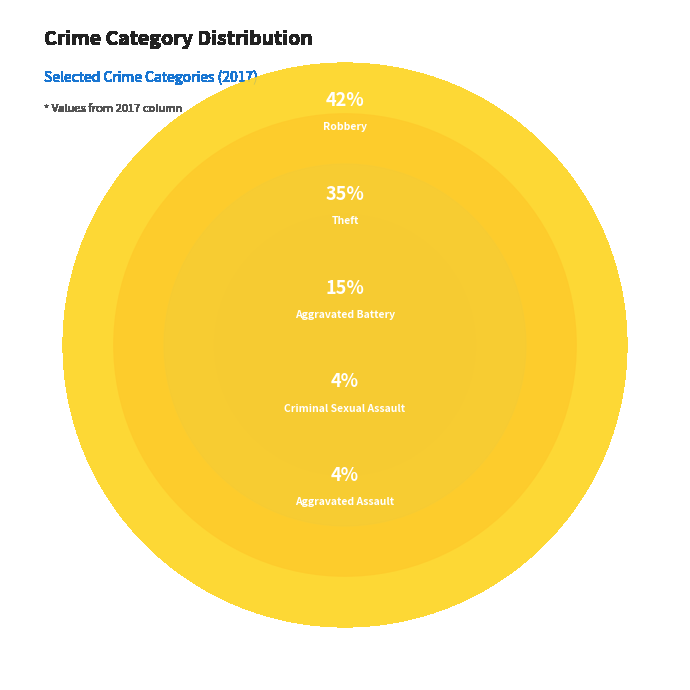

Does Aggravated Battery account for over 50% of the chart?

No